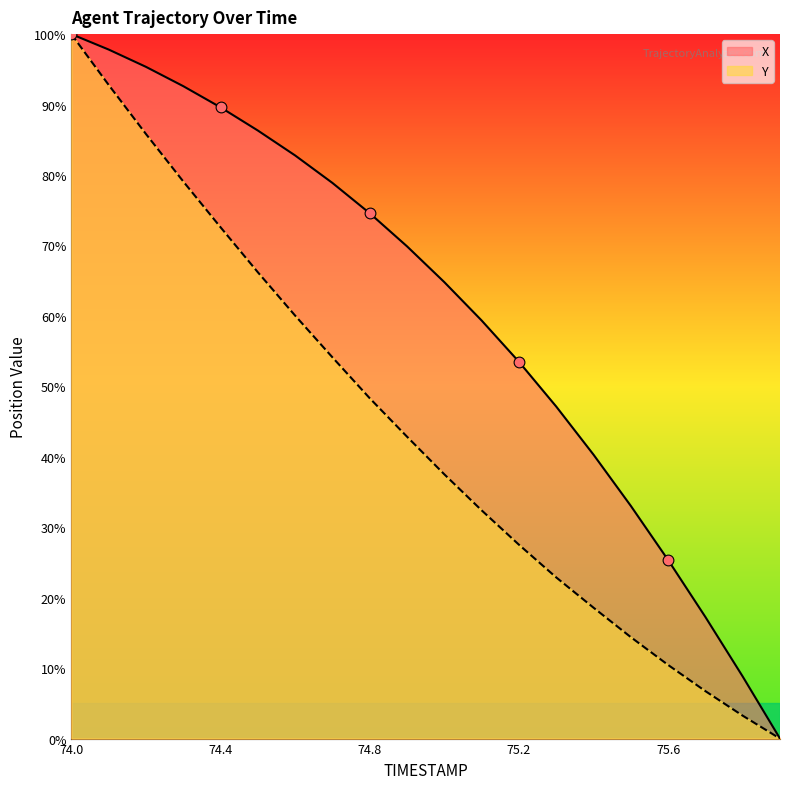

What are all the series names shown in the legend?

X, Y